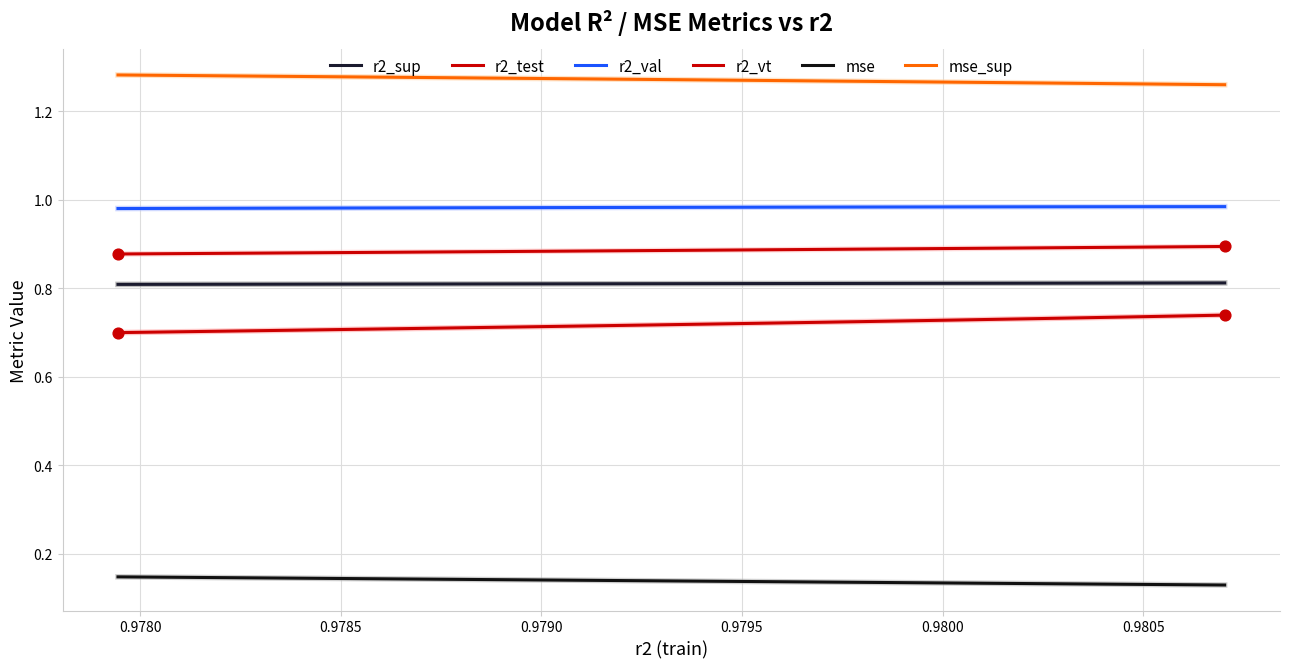

Which series has the largest total across all categories?

mse_sup